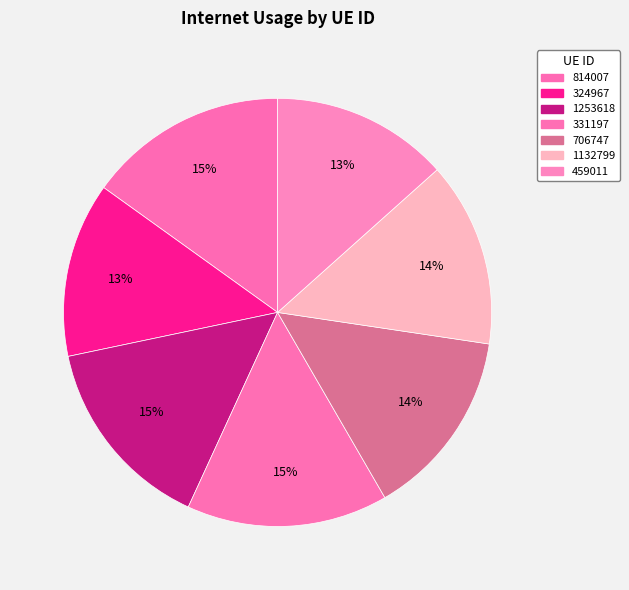

Rank the categories by value from highest to lowest.

331197, 814007, 1253618, 706747, 1132799, 459011, 324967